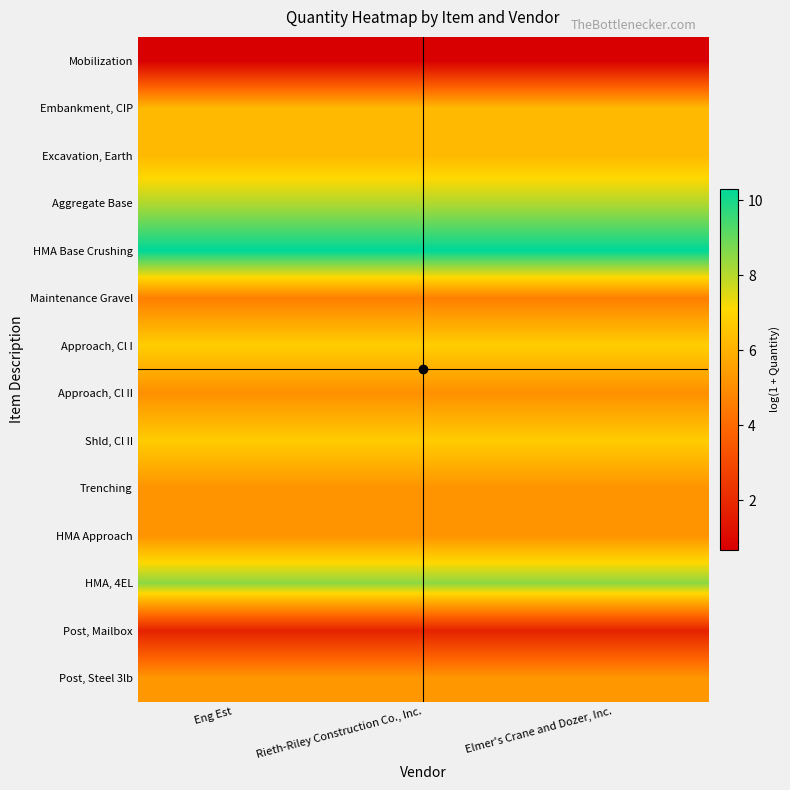

Reading right to left, transcribe all the data shown in this chart.

Mobilization: Elmer's Crane and Dozer, Inc.=0.7	Rieth-Riley Construction Co., Inc.=0.7	Eng Est=0.7
Embankment, CIP: Elmer's Crane and Dozer, Inc.=6.2	Rieth-Riley Construction Co., Inc.=6.2	Eng Est=6.2
Excavation, Earth: Elmer's Crane and Dozer, Inc.=6.2	Rieth-Riley Construction Co., Inc.=6.2	Eng Est=6.2
Aggregate Base: Elmer's Crane and Dozer, Inc.=8.1	Rieth-Riley Construction Co., Inc.=8.1	Eng Est=8.1
HMA Base Crushing: Elmer's Crane and Dozer, Inc.=10.3	Rieth-Riley Construction Co., Inc.=10.3	Eng Est=10.3
Maintenance Gravel: Elmer's Crane and Dozer, Inc.=4.6	Rieth-Riley Construction Co., Inc.=4.6	Eng Est=4.6
Approach, Cl I: Elmer's Crane and Dozer, Inc.=6.8	Rieth-Riley Construction Co., Inc.=6.8	Eng Est=6.8
Approach, Cl II: Elmer's Crane and Dozer, Inc.=5.1	Rieth-Riley Construction Co., Inc.=5.1	Eng Est=5.1
Shld, Cl II: Elmer's Crane and Dozer, Inc.=6.7	Rieth-Riley Construction Co., Inc.=6.7	Eng Est=6.7
Trenching: Elmer's Crane and Dozer, Inc.=5.2	Rieth-Riley Construction Co., Inc.=5.2	Eng Est=5.2
HMA Approach: Elmer's Crane and Dozer, Inc.=5.2	Rieth-Riley Construction Co., Inc.=5.2	Eng Est=5.2
HMA, 4EL: Elmer's Crane and Dozer, Inc.=8.5	Rieth-Riley Construction Co., Inc.=8.5	Eng Est=8.5
Post, Mailbox: Elmer's Crane and Dozer, Inc.=1.8	Rieth-Riley Construction Co., Inc.=1.8	Eng Est=1.8
Post, Steel 3lb: Elmer's Crane and Dozer, Inc.=5.3	Rieth-Riley Construction Co., Inc.=5.3	Eng Est=5.3